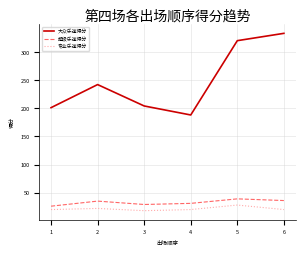

Where is 大众乐迷得分 nearest to the value 260?

2